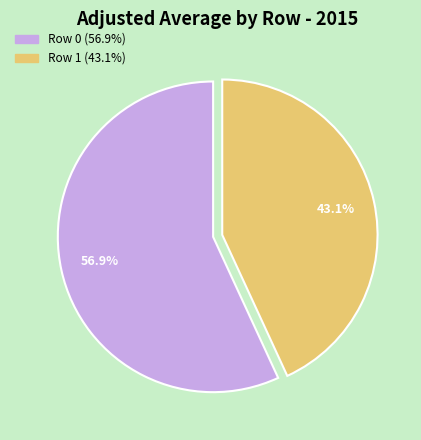

Count the number of slices in the pie.

2